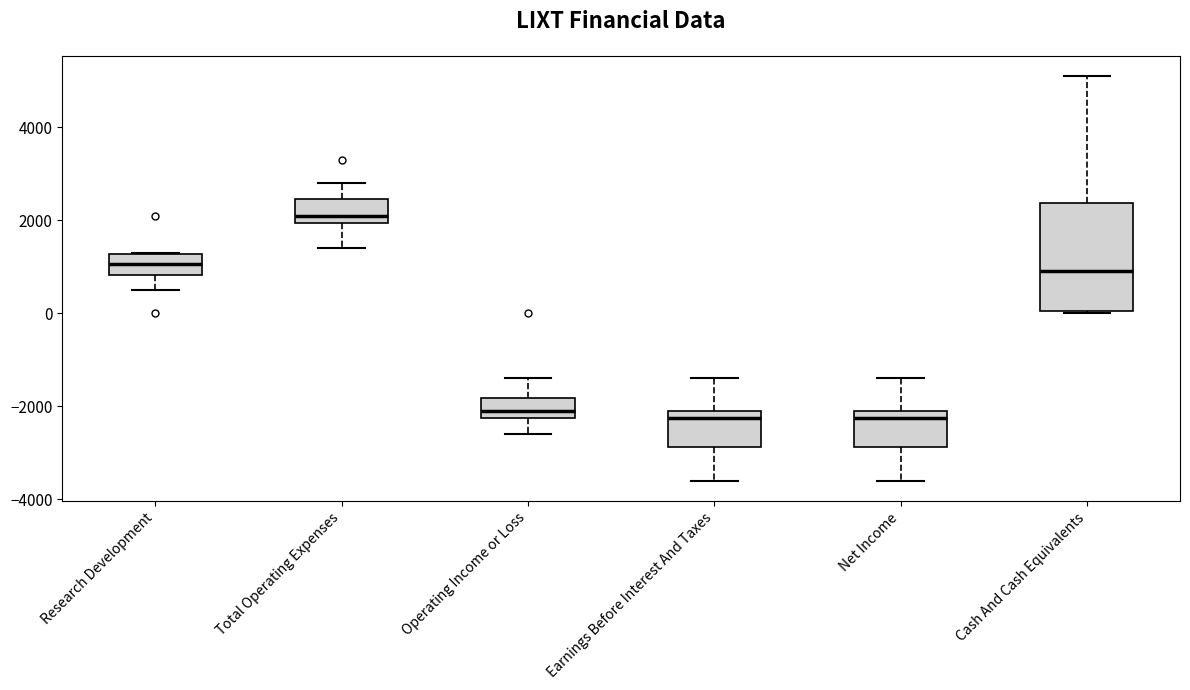

Reading left to right, transcribe this box plot: for each box, give where its median line is, the range the box spans, and where its two whiskers end, as read against the y-axis. The values are not printed on the chart, so give them approximately, as read against the axis.

Research Development: median 1000, box 800 to 1200, whiskers 600 to 1400
Total Operating Expenses: median 2200, box 2000 to 2400, whiskers 1400 to 2800
Operating Income or Loss: median -2000, box -2200 to -1800, whiskers -2600 to -1400
Earnings Before Interest And Taxes: median -2200, box -2800 to -2000, whiskers -3600 to -1400
Net Income: median -2200, box -2800 to -2000, whiskers -3600 to -1400
Cash And Cash Equivalents: median 1000, box 0 to 2400, whiskers 0 to 5200